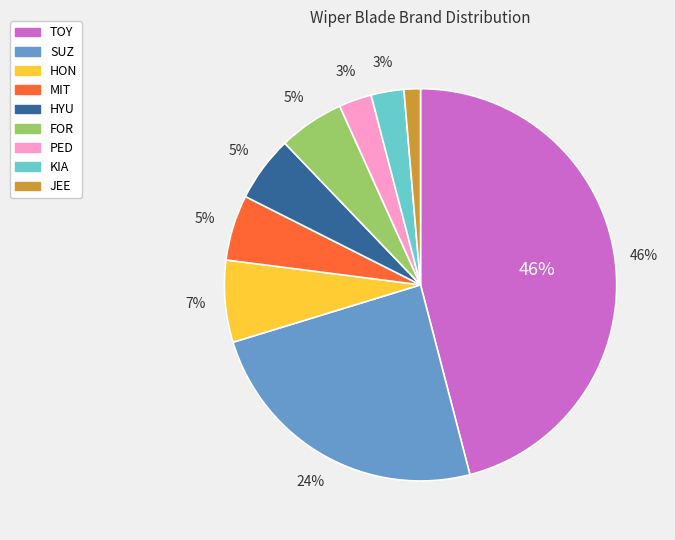

Which has a higher value, MIT or SUZ?

SUZ